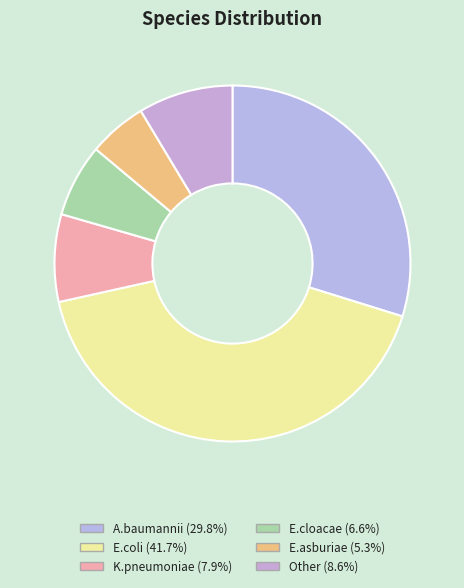

Count the number of slices in the pie.

6